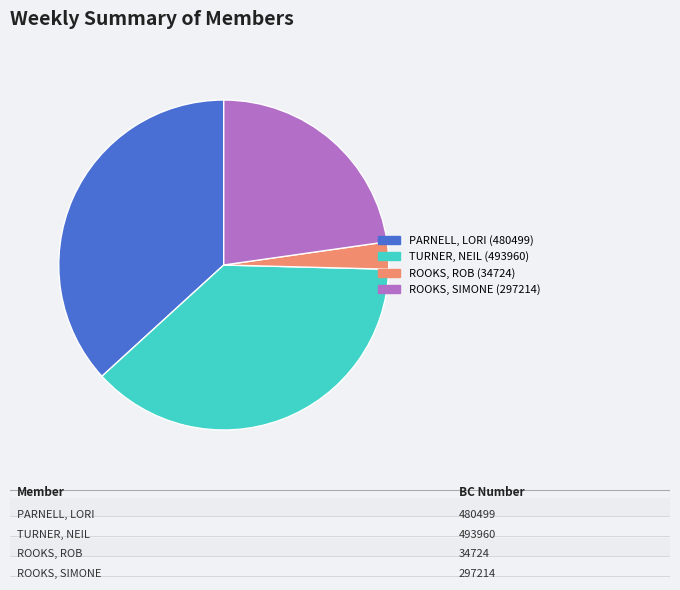

Does ROOKS, ROB (34724) account for over 50% of the chart?

No